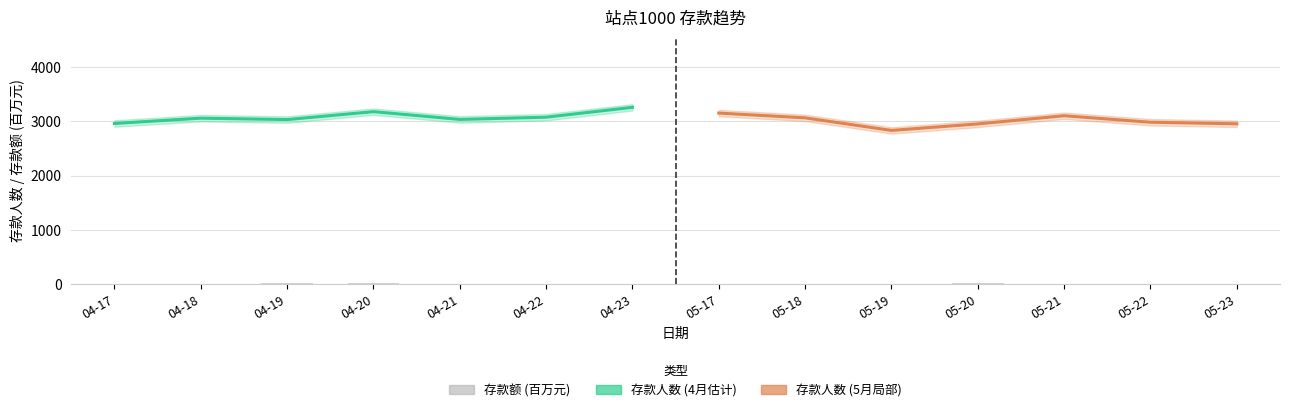

What is the change in value from 04-19 to 05-17?

-2.4